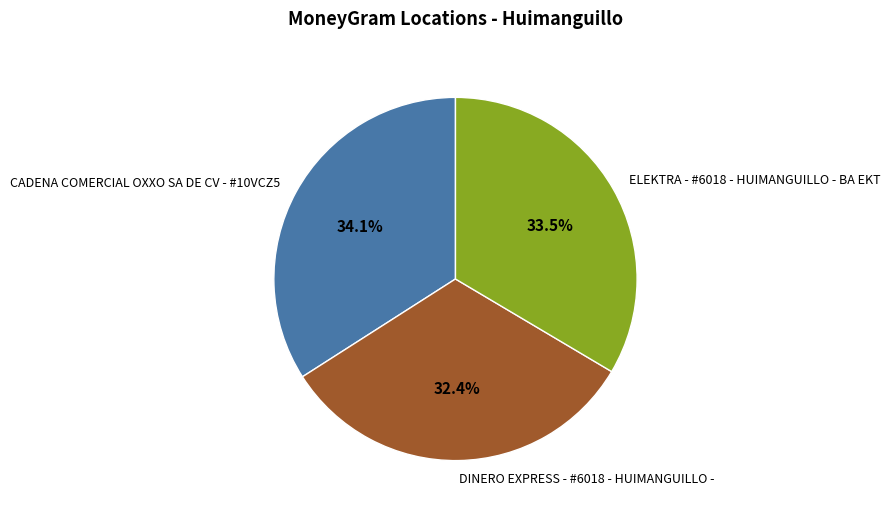

How many segments does this pie chart have?

3